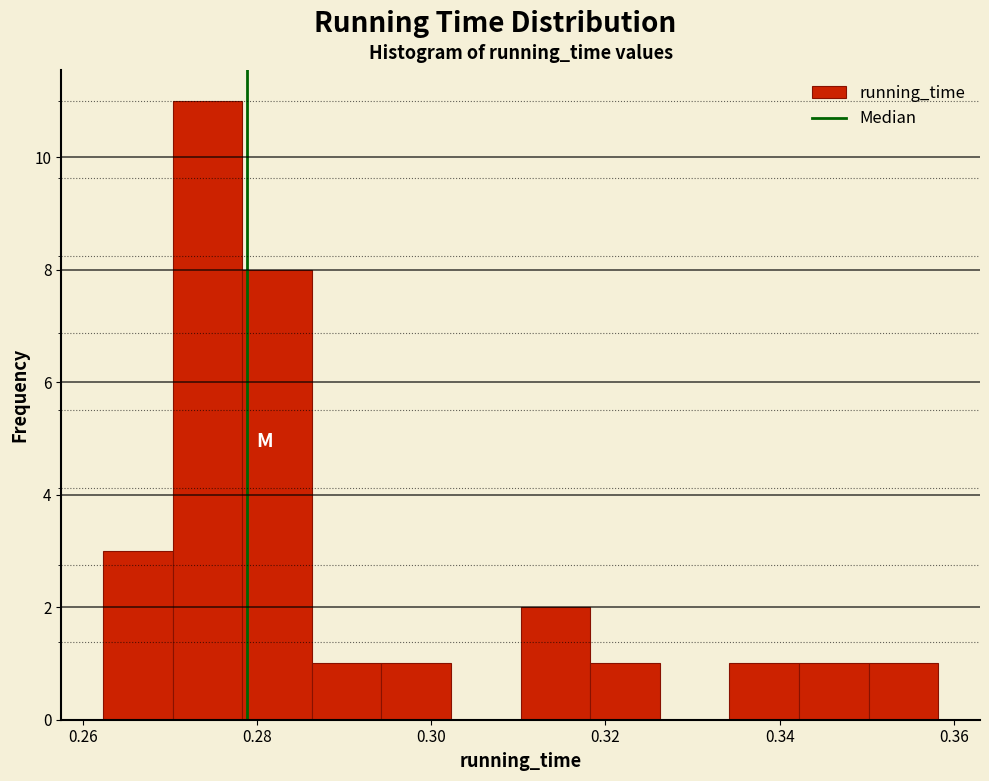

Read against the x-axis, roughly where is the centre of the tallest bar?

0.274